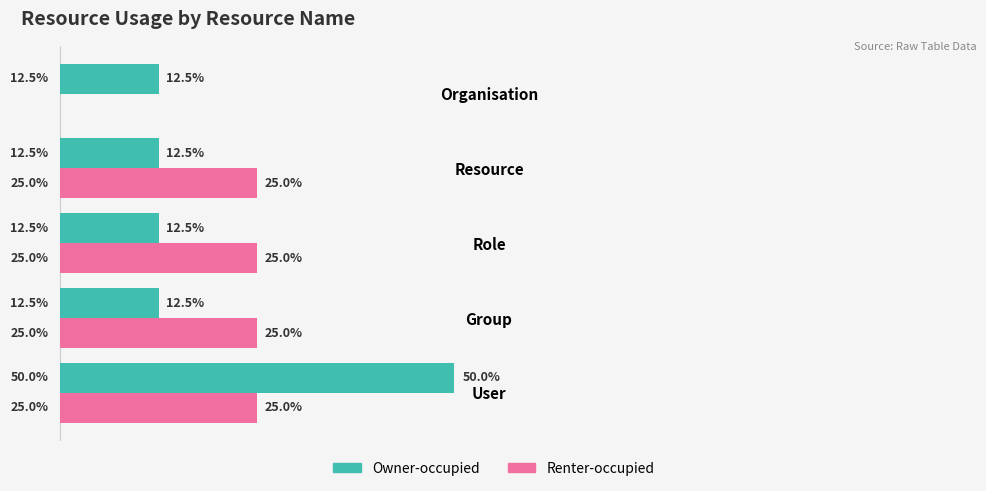

Which series has the widest spread of values?

Owner-occupied